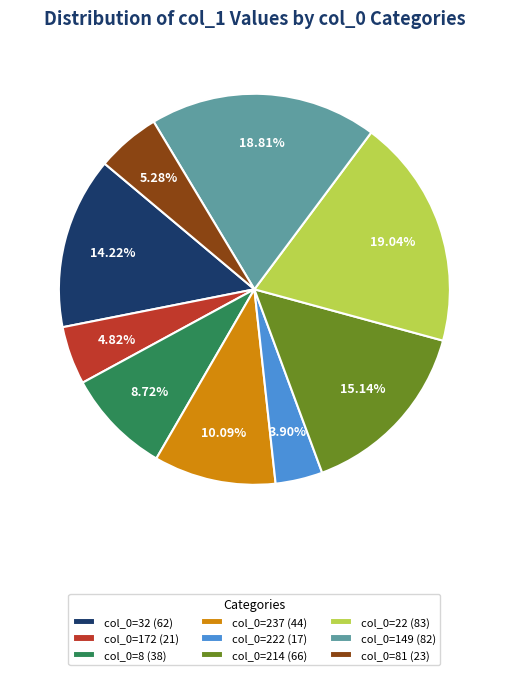

Does any single category account for the majority?

No